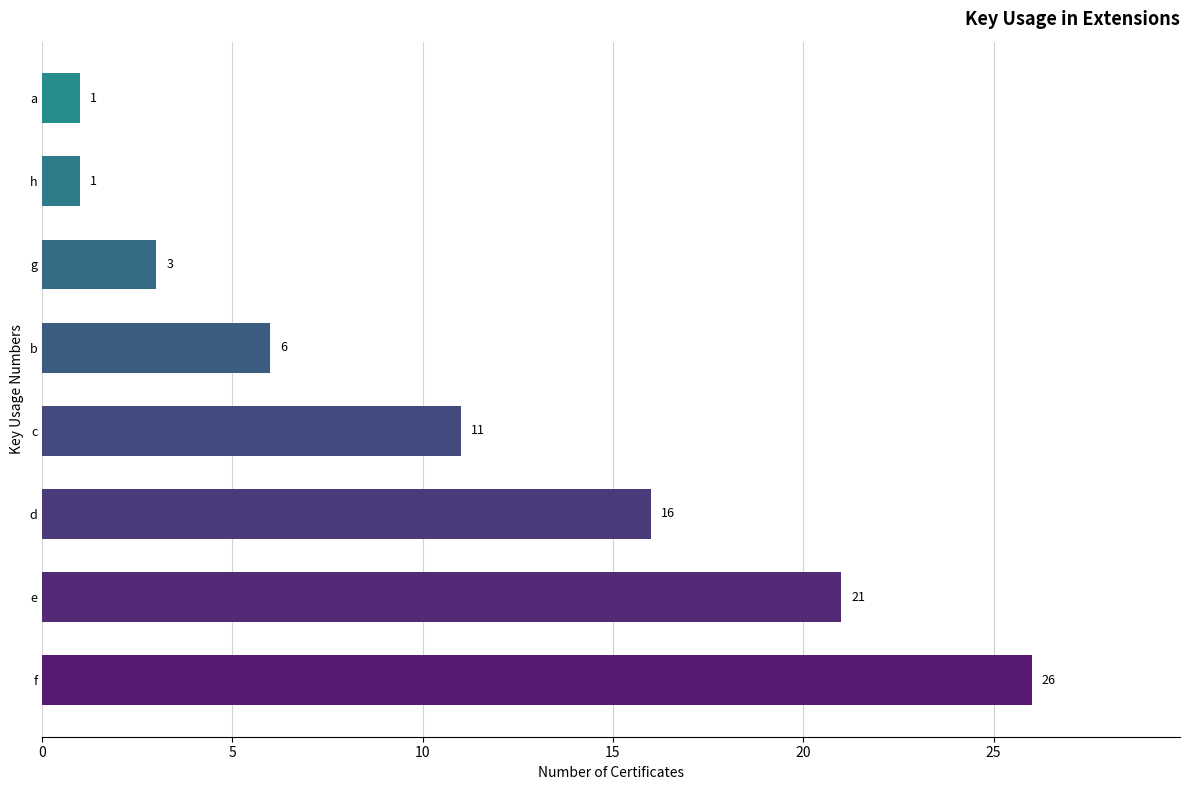

Are the bars horizontal?

Yes